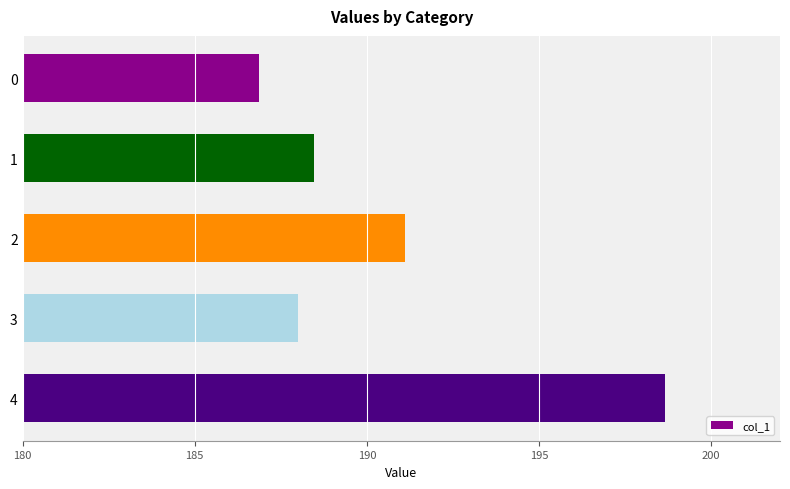

What is the change in value from 1 to 4?

+10.2